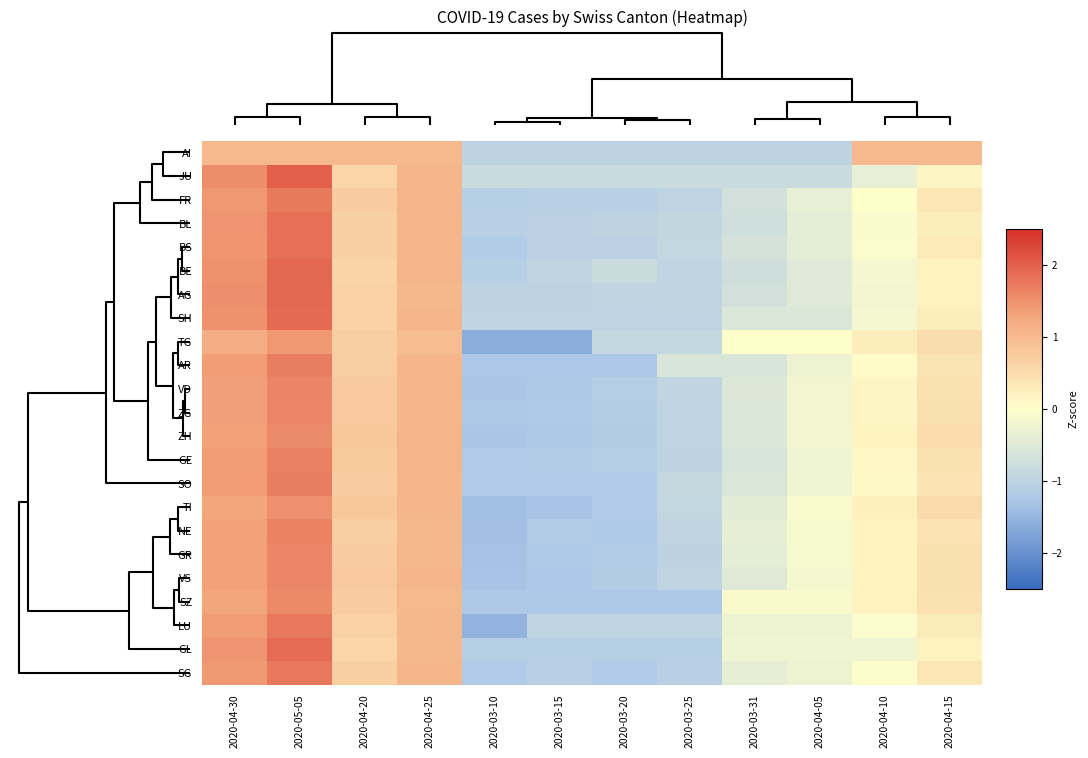

Reading right to left, what are all the values shown in this chart?

AI: 2020-04-15=1.0	2020-04-10=1.0	2020-04-05=-1.0	2020-03-31=-1.0	2020-03-25=-1.0	2020-03-20=-1.0	2020-03-15=-1.0	2020-03-10=-1.0	2020-04-25=1.0	2020-04-20=1.0	2020-05-05=1.0	2020-04-30=1.0
JU: 2020-04-15=0.1	2020-04-10=-0.4	2020-04-05=-0.8	2020-03-31=-0.8	2020-03-25=-0.8	2020-03-20=-0.8	2020-03-15=-0.8	2020-03-10=-0.8	2020-04-25=1.1	2020-04-20=0.6	2020-05-05=2.0	2020-04-30=1.5
FR: 2020-04-15=0.4	2020-04-10=0.0	2020-04-05=-0.4	2020-03-31=-0.7	2020-03-25=-1.0	2020-03-20=-1.1	2020-03-15=-1.1	2020-03-10=-1.1	2020-04-25=1.1	2020-04-20=0.7	2020-05-05=1.7	2020-04-30=1.4
BL: 2020-04-15=0.2	2020-04-10=-0.1	2020-04-05=-0.4	2020-03-31=-0.7	2020-03-25=-0.9	2020-03-20=-1.0	2020-03-15=-1.0	2020-03-10=-1.1	2020-04-25=1.1	2020-04-20=0.7	2020-05-05=1.8	2020-04-30=1.5
BS: 2020-04-15=0.3	2020-04-10=-0.1	2020-04-05=-0.4	2020-03-31=-0.7	2020-03-25=-0.9	2020-03-20=-1.0	2020-03-15=-1.0	2020-03-10=-1.2	2020-04-25=1.0	2020-04-20=0.7	2020-05-05=1.8	2020-04-30=1.4
BE: 2020-04-15=0.2	2020-04-10=-0.2	2020-04-05=-0.5	2020-03-31=-0.8	2020-03-25=-1.0	2020-03-20=-0.8	2020-03-15=-1.0	2020-03-10=-1.1	2020-04-25=1.1	2020-04-20=0.6	2020-05-05=1.9	2020-04-30=1.5
AG: 2020-04-15=0.2	2020-04-10=-0.2	2020-04-05=-0.5	2020-03-31=-0.7	2020-03-25=-0.9	2020-03-20=-1.0	2020-03-15=-1.0	2020-03-10=-1.0	2020-04-25=1.0	2020-04-20=0.7	2020-05-05=1.9	2020-04-30=1.5
SH: 2020-04-15=0.2	2020-04-10=-0.2	2020-04-05=-0.6	2020-03-31=-0.6	2020-03-25=-1.0	2020-03-20=-1.0	2020-03-15=-1.0	2020-03-10=-1.0	2020-04-25=1.1	2020-04-20=0.7	2020-05-05=1.9	2020-04-30=1.5
TG: 2020-04-15=0.5	2020-04-10=0.3	2020-04-05=0.0	2020-03-31=0.0	2020-03-25=-0.9	2020-03-20=-0.9	2020-03-15=-1.6	2020-03-10=-1.6	2020-04-25=1.0	2020-04-20=0.7	2020-05-05=1.4	2020-04-30=1.2
AR: 2020-04-15=0.4	2020-04-10=0.1	2020-04-05=-0.3	2020-03-31=-0.6	2020-03-25=-0.6	2020-03-20=-1.3	2020-03-15=-1.3	2020-03-10=-1.3	2020-04-25=1.0	2020-04-20=0.7	2020-05-05=1.7	2020-04-30=1.4
VD: 2020-04-15=0.4	2020-04-10=0.1	2020-04-05=-0.2	2020-03-31=-0.5	2020-03-25=-1.0	2020-03-20=-1.1	2020-03-15=-1.2	2020-03-10=-1.3	2020-04-25=1.1	2020-04-20=0.8	2020-05-05=1.6	2020-04-30=1.3
ZG: 2020-04-15=0.5	2020-04-10=0.1	2020-04-05=-0.2	2020-03-31=-0.6	2020-03-25=-1.0	2020-03-20=-1.1	2020-03-15=-1.2	2020-03-10=-1.2	2020-04-25=1.1	2020-04-20=0.8	2020-05-05=1.6	2020-04-30=1.3
ZH: 2020-04-15=0.5	2020-04-10=0.2	2020-04-05=-0.2	2020-03-31=-0.6	2020-03-25=-1.0	2020-03-20=-1.2	2020-03-15=-1.2	2020-03-10=-1.3	2020-04-25=1.1	2020-04-20=0.8	2020-05-05=1.6	2020-04-30=1.3
GE: 2020-04-15=0.4	2020-04-10=0.1	2020-04-05=-0.3	2020-03-31=-0.6	2020-03-25=-1.0	2020-03-20=-1.1	2020-03-15=-1.2	2020-03-10=-1.2	2020-04-25=1.1	2020-04-20=0.8	2020-05-05=1.6	2020-04-30=1.4
SO: 2020-04-15=0.4	2020-04-10=0.1	2020-04-05=-0.2	2020-03-31=-0.6	2020-03-25=-0.9	2020-03-20=-1.2	2020-03-15=-1.2	2020-03-10=-1.2	2020-04-25=1.0	2020-04-20=0.7	2020-05-05=1.7	2020-04-30=1.4
TI: 2020-04-15=0.5	2020-04-10=0.2	2020-04-05=-0.1	2020-03-31=-0.4	2020-03-25=-0.9	2020-03-20=-1.2	2020-03-15=-1.3	2020-03-10=-1.4	2020-04-25=1.0	2020-04-20=0.8	2020-05-05=1.5	2020-04-30=1.3
NE: 2020-04-15=0.4	2020-04-10=0.1	2020-04-05=-0.1	2020-03-31=-0.4	2020-03-25=-1.0	2020-03-20=-1.2	2020-03-15=-1.2	2020-03-10=-1.4	2020-04-25=1.0	2020-04-20=0.7	2020-05-05=1.6	2020-04-30=1.3
GR: 2020-04-15=0.5	2020-04-10=0.2	2020-04-05=-0.1	2020-03-31=-0.4	2020-03-25=-1.0	2020-03-20=-1.2	2020-03-15=-1.2	2020-03-10=-1.3	2020-04-25=1.0	2020-04-20=0.7	2020-05-05=1.6	2020-04-30=1.3
VS: 2020-04-15=0.5	2020-04-10=0.2	2020-04-05=-0.2	2020-03-31=-0.5	2020-03-25=-1.0	2020-03-20=-1.2	2020-03-15=-1.3	2020-03-10=-1.3	2020-04-25=1.0	2020-04-20=0.8	2020-05-05=1.6	2020-04-30=1.3
SZ: 2020-04-15=0.4	2020-04-10=0.2	2020-04-05=-0.1	2020-03-31=-0.1	2020-03-25=-1.2	2020-03-20=-1.2	2020-03-15=-1.2	2020-03-10=-1.2	2020-04-25=1.0	2020-04-20=0.7	2020-05-05=1.6	2020-04-30=1.3
LU: 2020-04-15=0.3	2020-04-10=-0.1	2020-04-05=-0.3	2020-03-31=-0.3	2020-03-25=-1.0	2020-03-20=-1.0	2020-03-15=-1.0	2020-03-10=-1.5	2020-04-25=1.0	2020-04-20=0.7	2020-05-05=1.8	2020-04-30=1.4
GL: 2020-04-15=0.2	2020-04-10=-0.2	2020-04-05=-0.2	2020-03-31=-0.2	2020-03-25=-1.1	2020-03-20=-1.1	2020-03-15=-1.1	2020-03-10=-1.1	2020-04-25=1.0	2020-04-20=0.6	2020-05-05=1.9	2020-04-30=1.4
SG: 2020-04-15=0.3	2020-04-10=-0.0	2020-04-05=-0.3	2020-03-31=-0.4	2020-03-25=-1.1	2020-03-20=-1.2	2020-03-15=-1.1	2020-03-10=-1.2	2020-04-25=1.0	2020-04-20=0.7	2020-05-05=1.7	2020-04-30=1.4